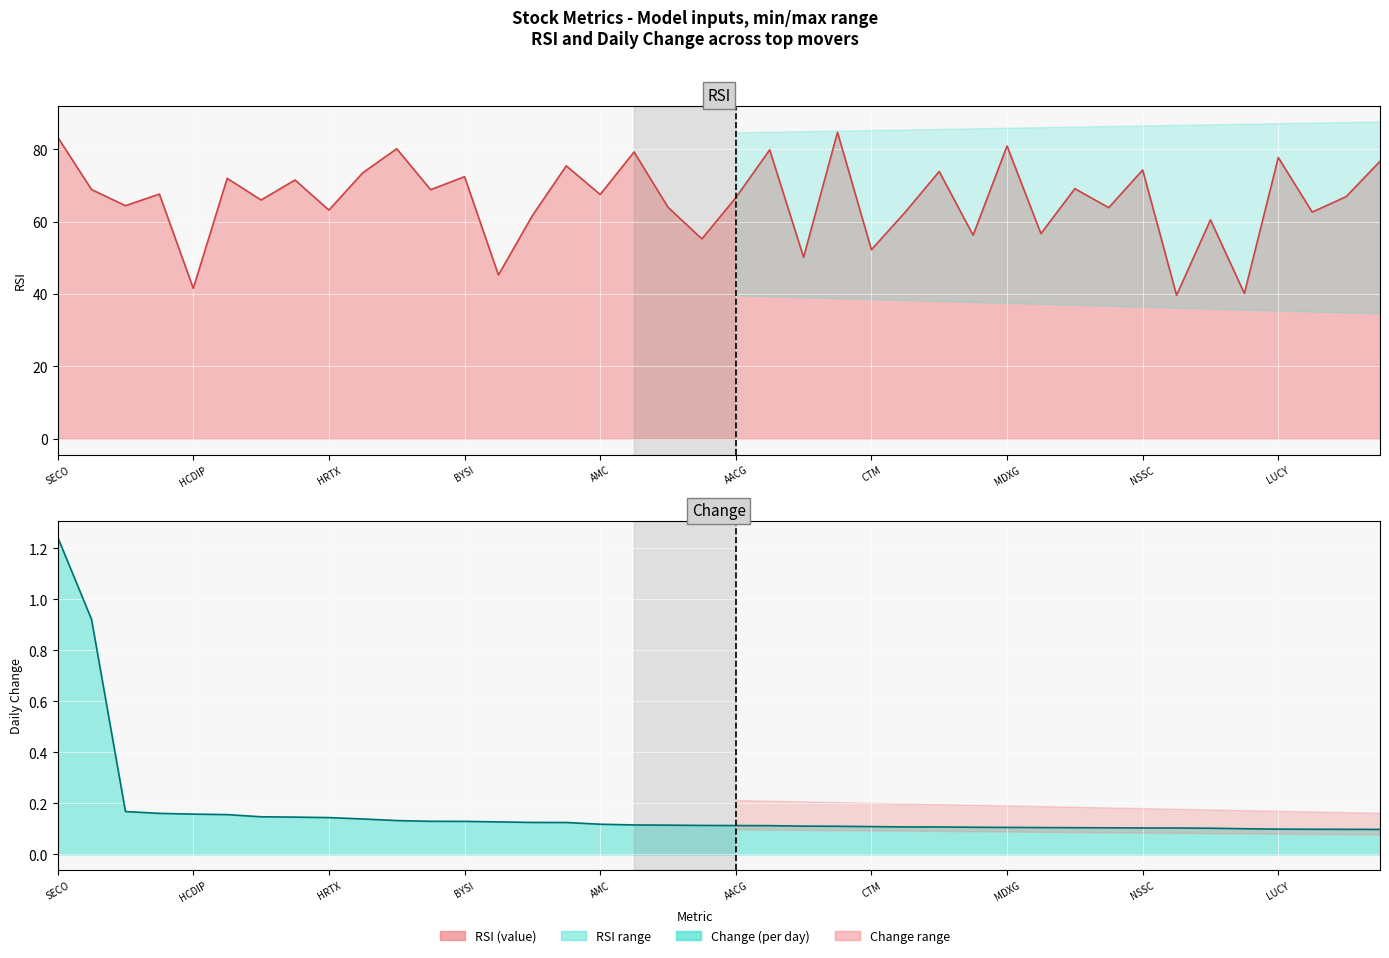

Reading right to left, transcribe all the data shown in this chart.

RSI: 76.7	67.0	62.7	77.8	40.2	60.5	39.7	74.3	63.9	69.2	56.7	81.0	56.3	73.9	62.7	52.3	84.7	50.2	79.9	66.7	55.3	64.0	79.3	67.6	75.5	61.7	45.3	72.5	68.9	80.2	73.6	63.2	71.6	66.0	72.0	41.6	67.7	64.5	68.9	83.4
Change: 0.1	0.1	0.1	0.1	0.1	0.1	0.1	0.1	0.1	0.1	0.1	0.1	0.1	0.1	0.1	0.1	0.1	0.1	0.1	0.1	0.1	0.1	0.1	0.1	0.1	0.1	0.1	0.1	0.1	0.1	0.1	0.1	0.1	0.1	0.2	0.2	0.2	0.2	0.9	1.2